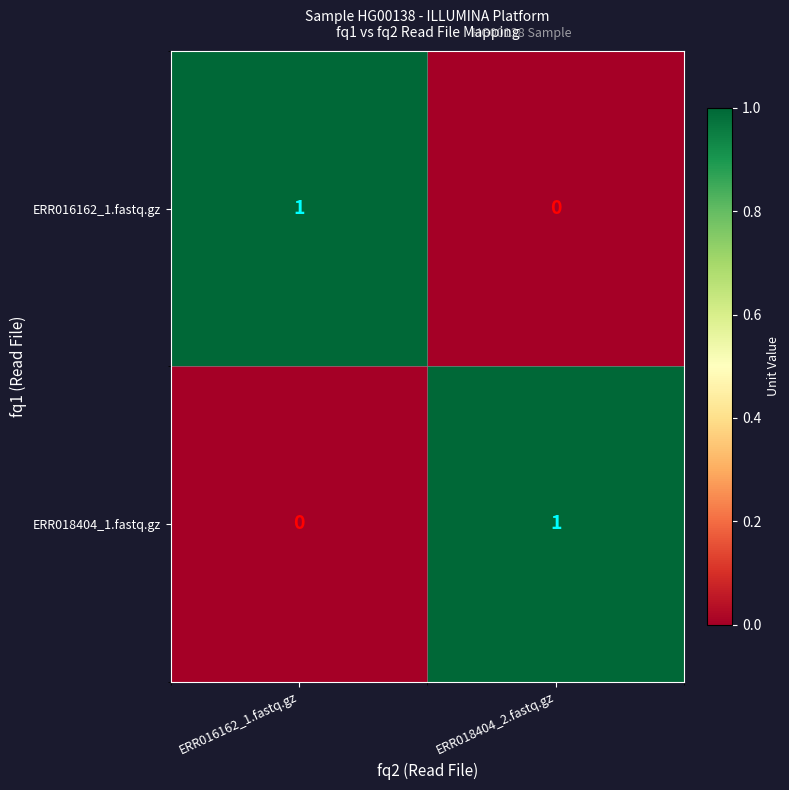

Reading left to right, what are all the values shown in this chart?

ERR016162_1.fastq.gz: ERR016162_1.fastq.gz=1	ERR018404_2.fastq.gz=0
ERR018404_1.fastq.gz: ERR016162_1.fastq.gz=0	ERR018404_2.fastq.gz=1